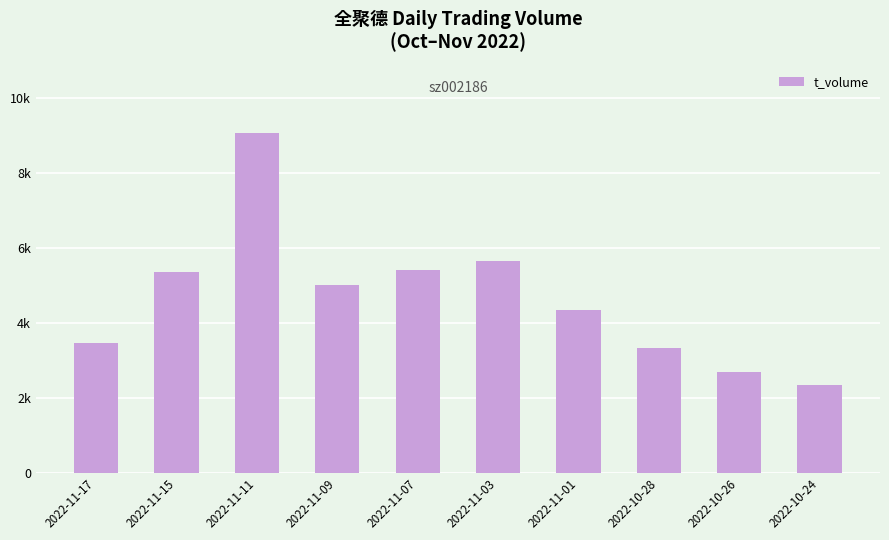

What is the label of the 9th bar from the left?

2022-10-26